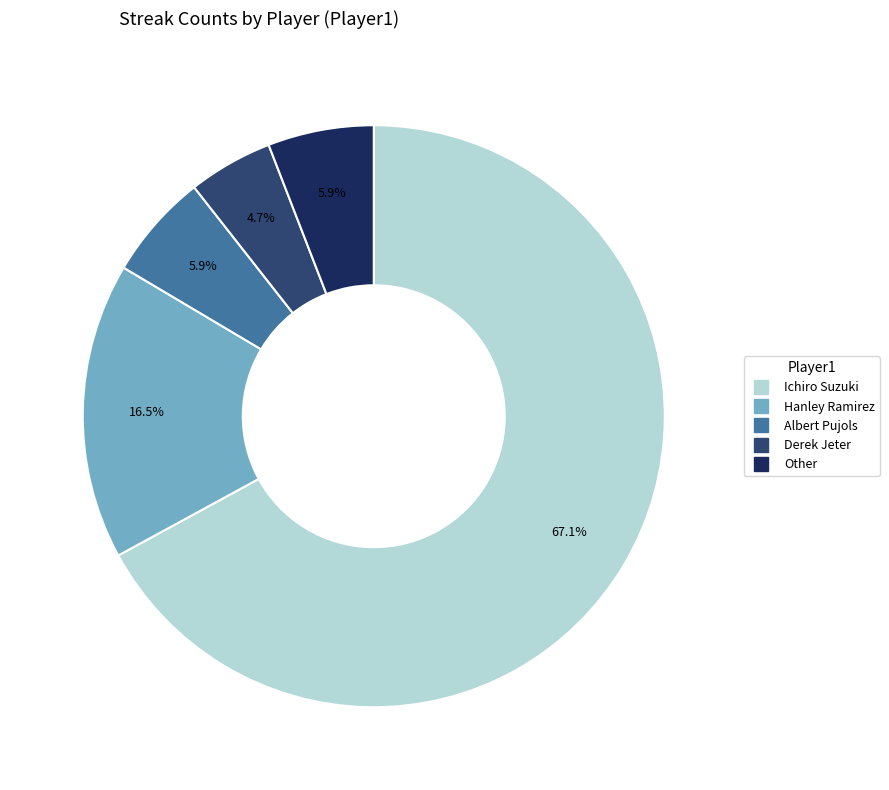

To the nearest percent, what is the combined percentage of Ichiro Suzuki and Other?

73%